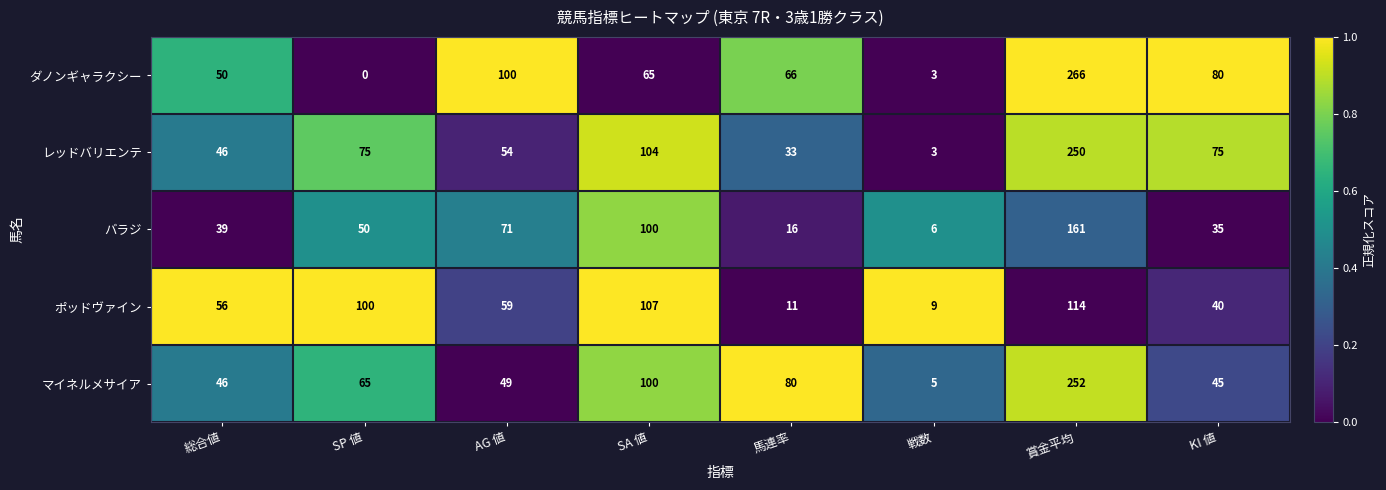

What is the maximum value shown in the chart?

266